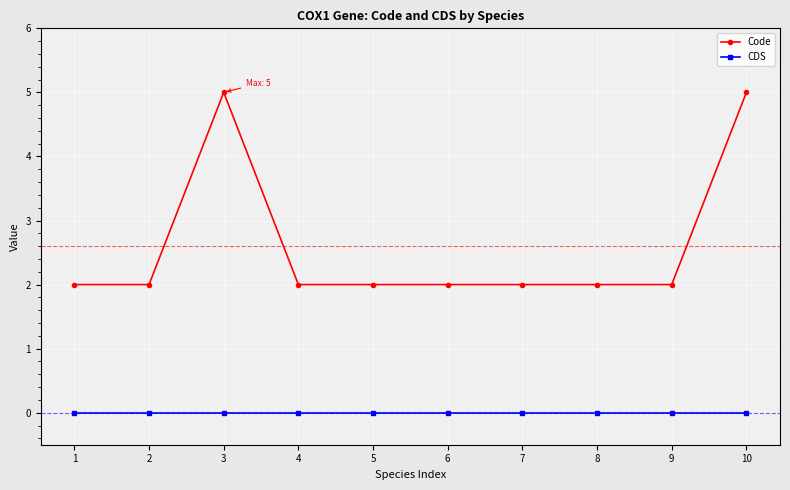

Rank the series at 7 from lowest to highest value.

CDS, Code